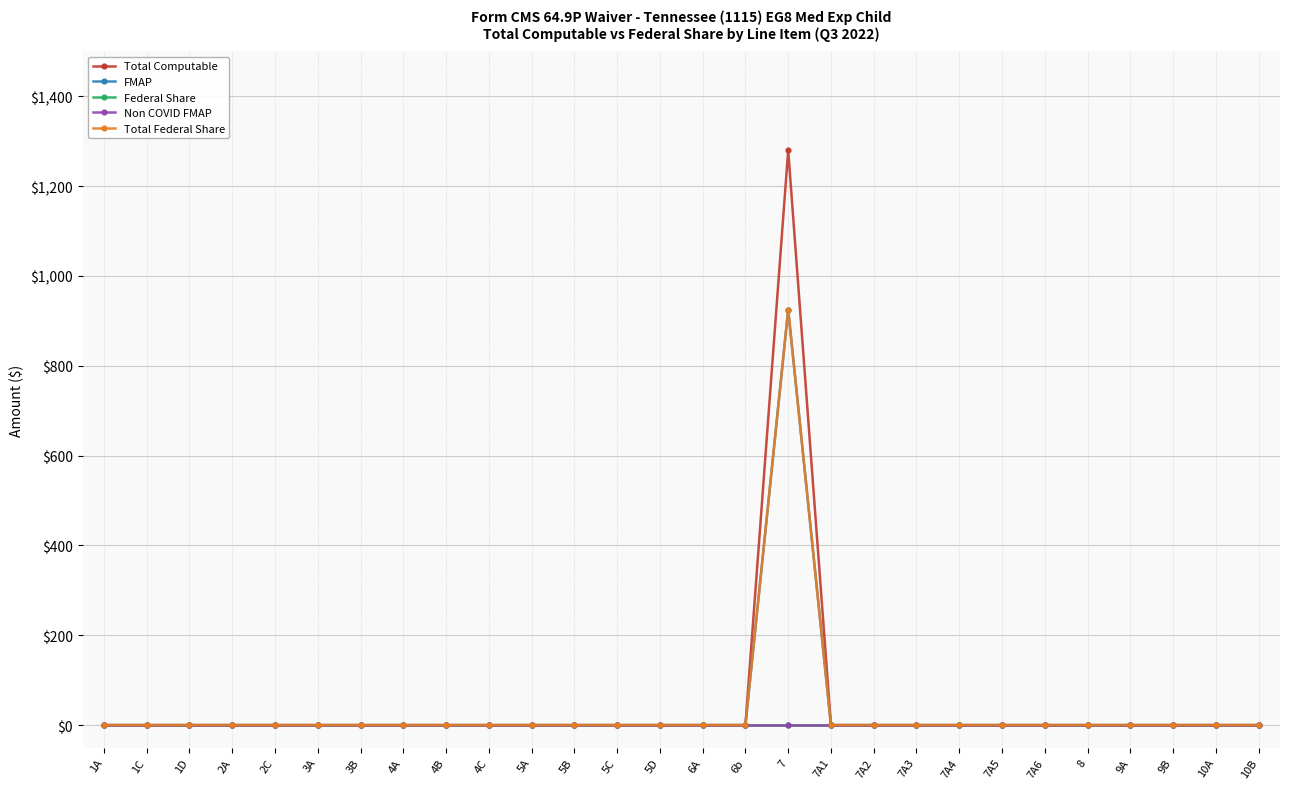

What is the label of the 8th point from the right?

7A4